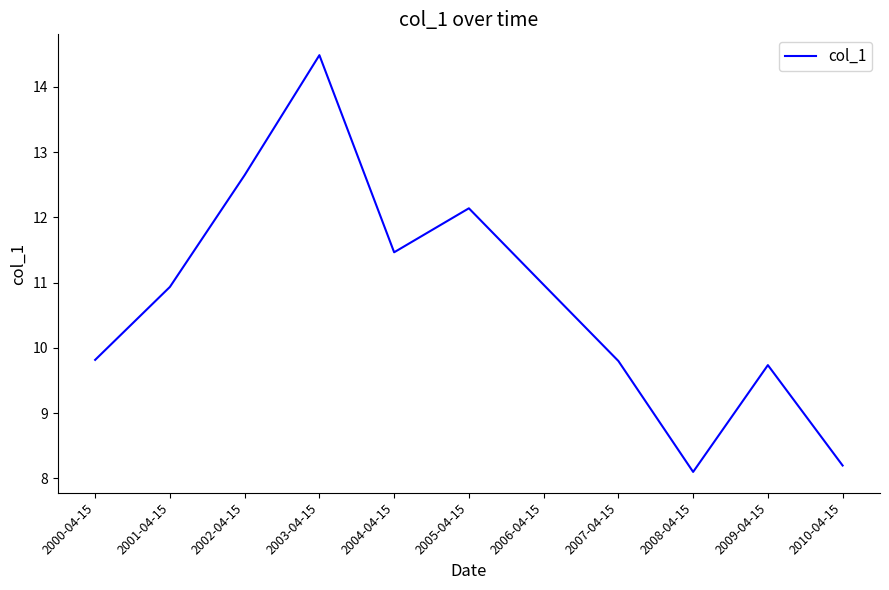

What position from the right is 2002-04-15?

9